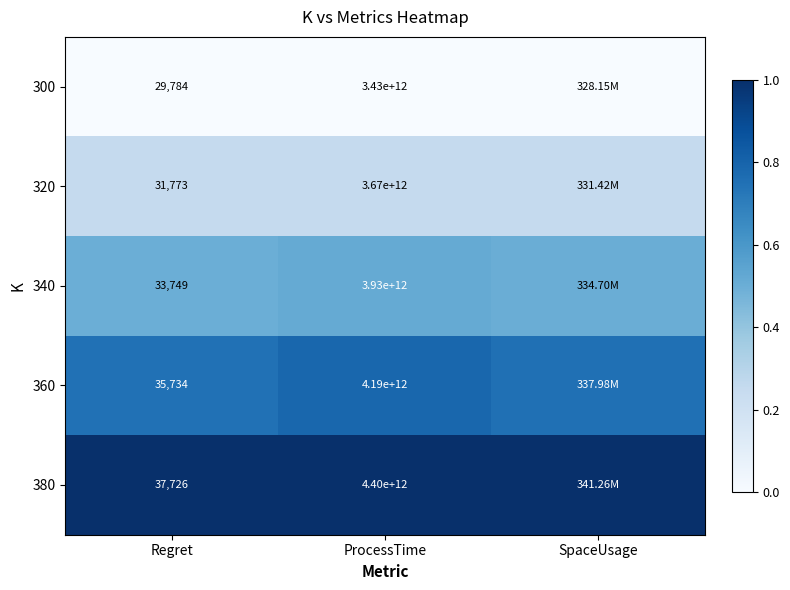

The 360 series shows 1.2 at SpaceUsage. True or false?

False